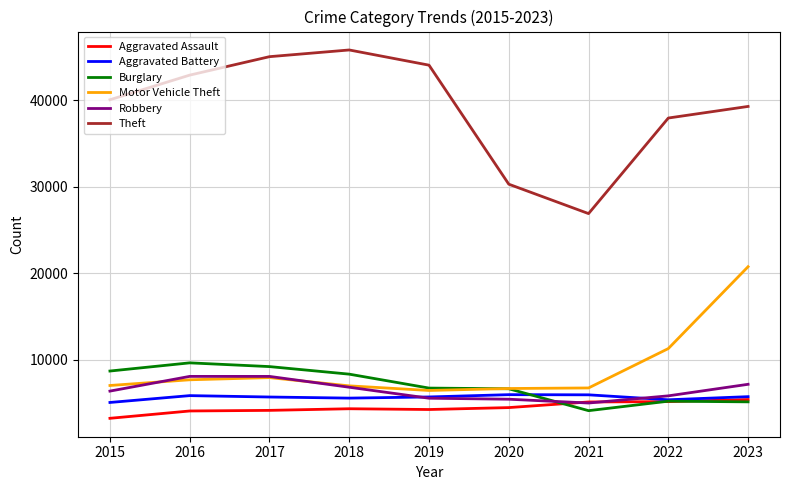

What is the smallest value displayed?

3220